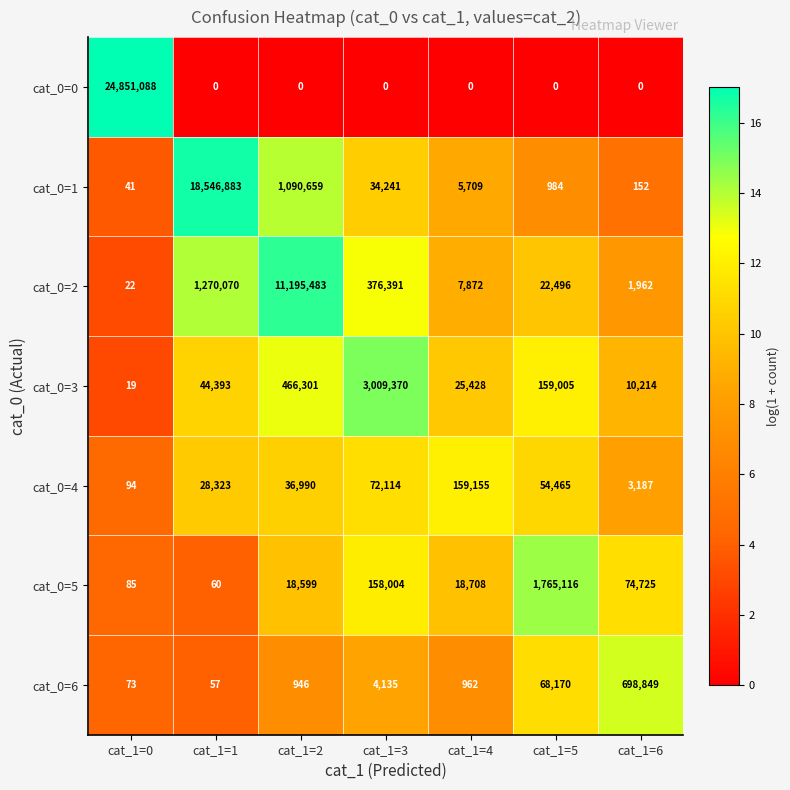

Which series has the widest spread of values?

cat_0=0